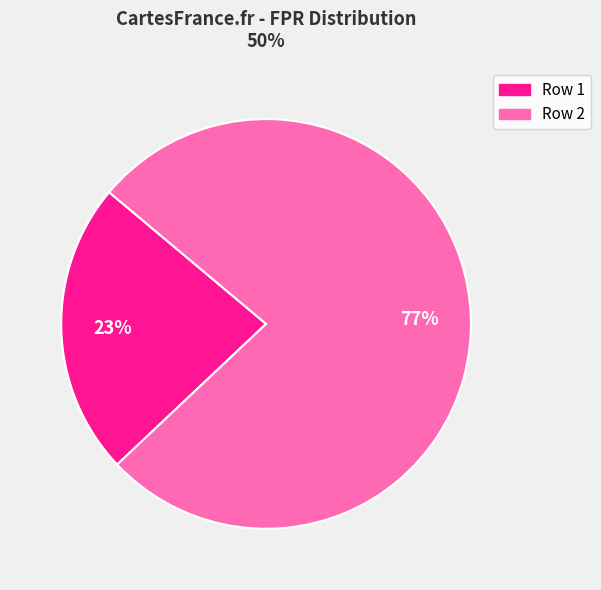

The Row 2 slice represents 77% of the pie. True or false?

True